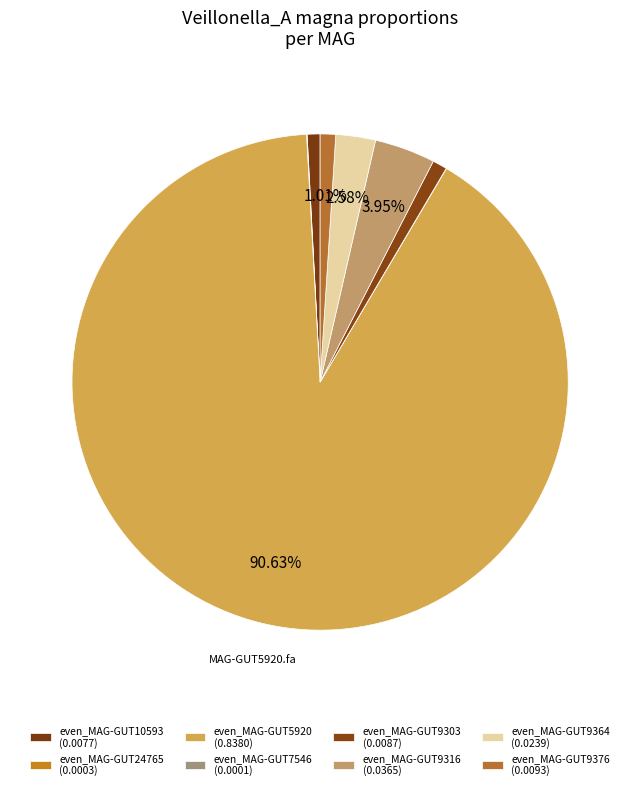

Which slice is the largest?

even_MAG-GUT5920.fa